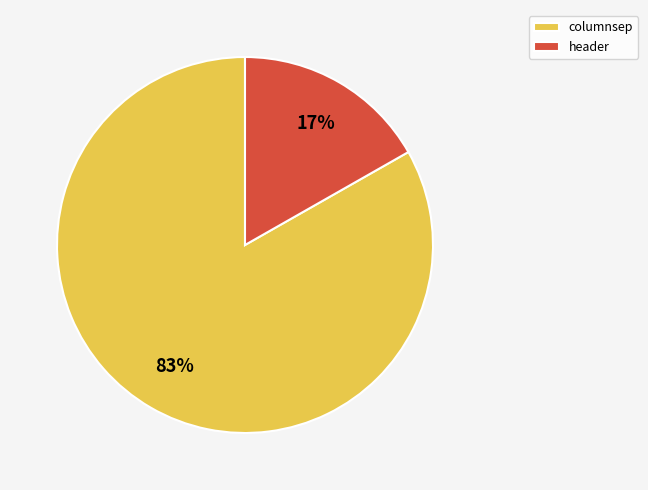

To the nearest percent, what portion does columnsep represent?

83%